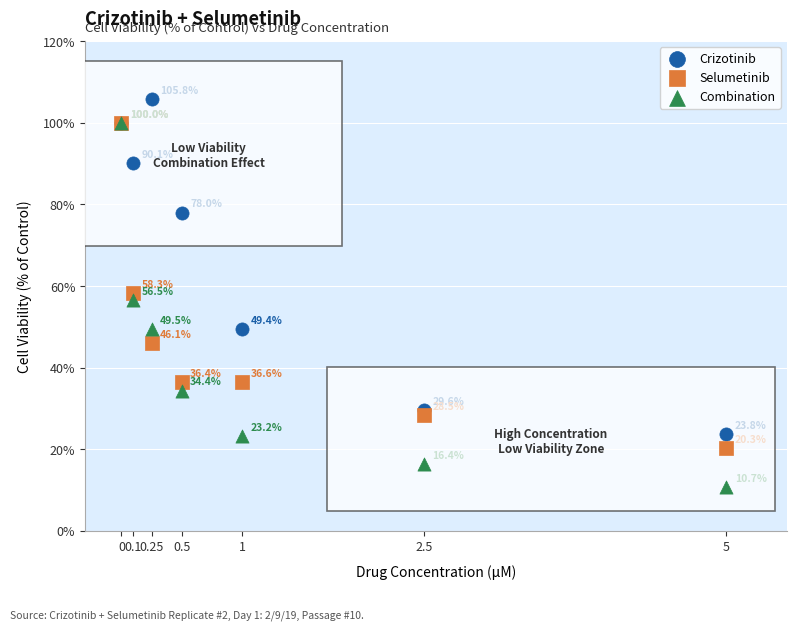

In the Combination series, what Y value is closest to 55?

56.5